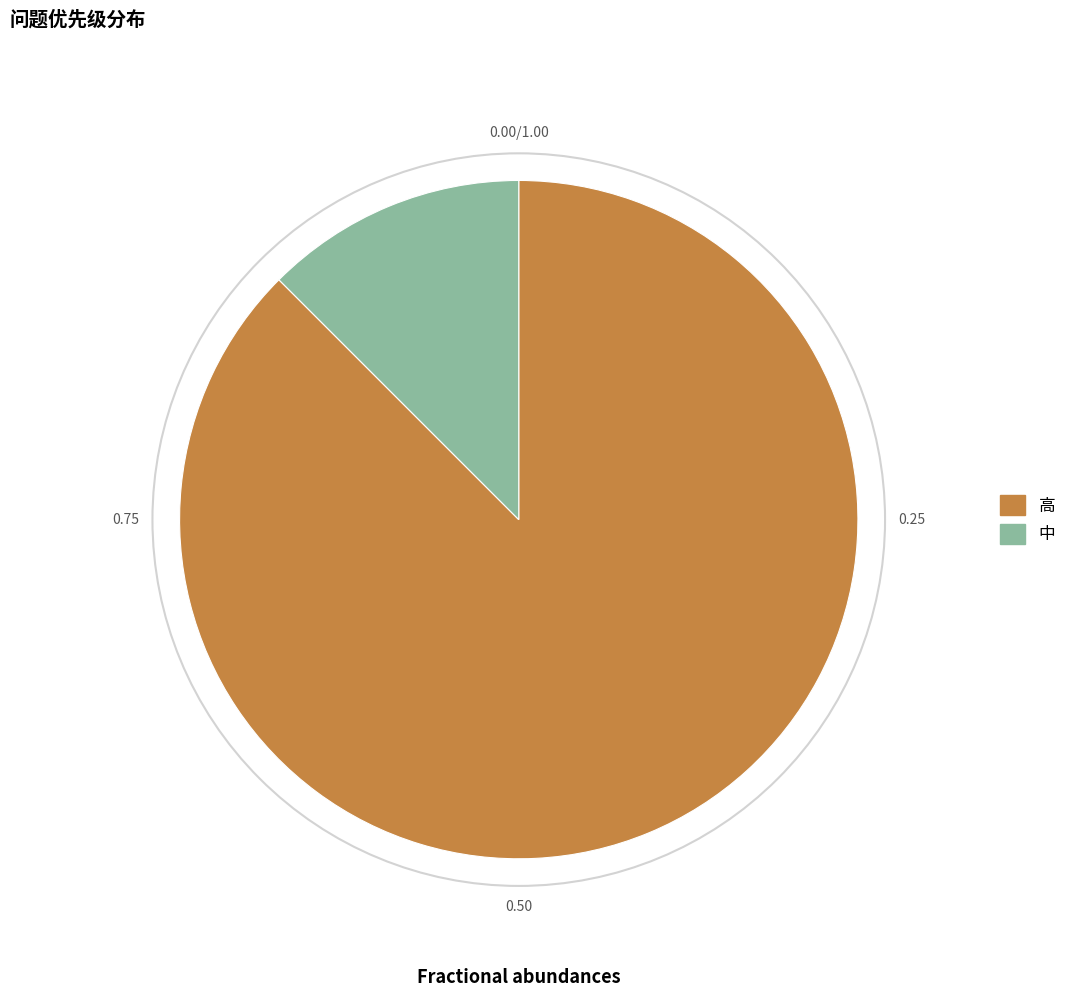

Do 高 and 中 together represent more than half of the pie?

Yes